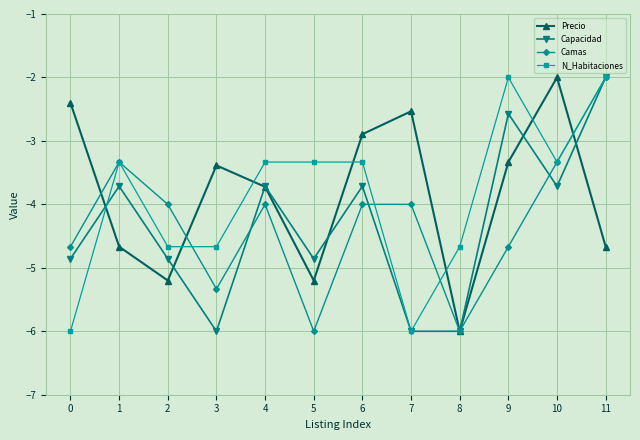

True or false: Precio has more than 0 points higher than both neighbors.

True